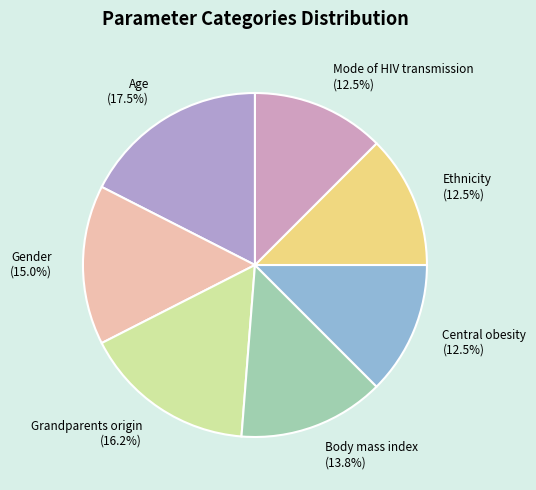

What percentage is the Body mass index slice, to the nearest percent?

14%